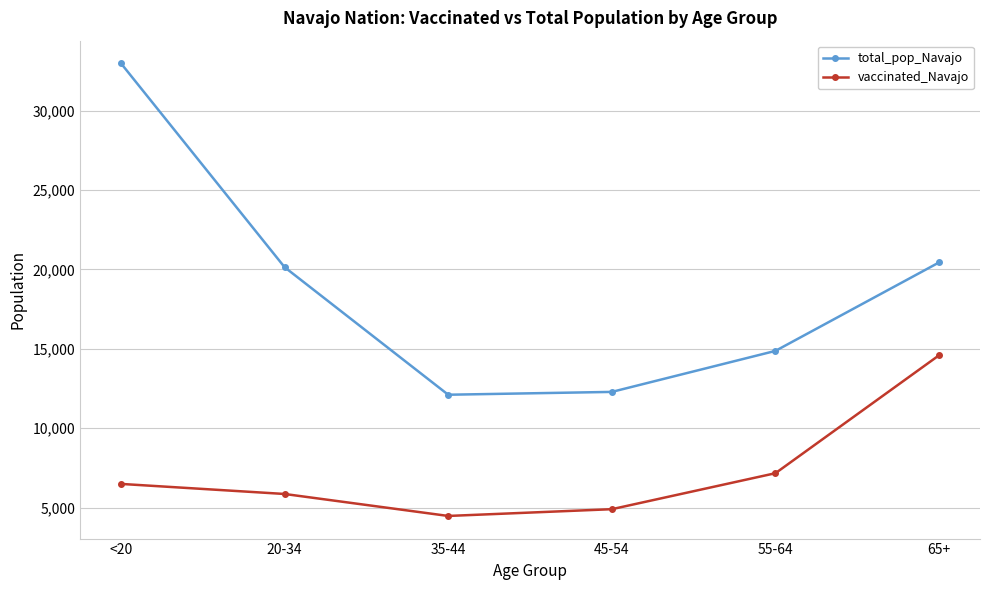

How many values in the vaccinated_Navajo series are below 6490?

3